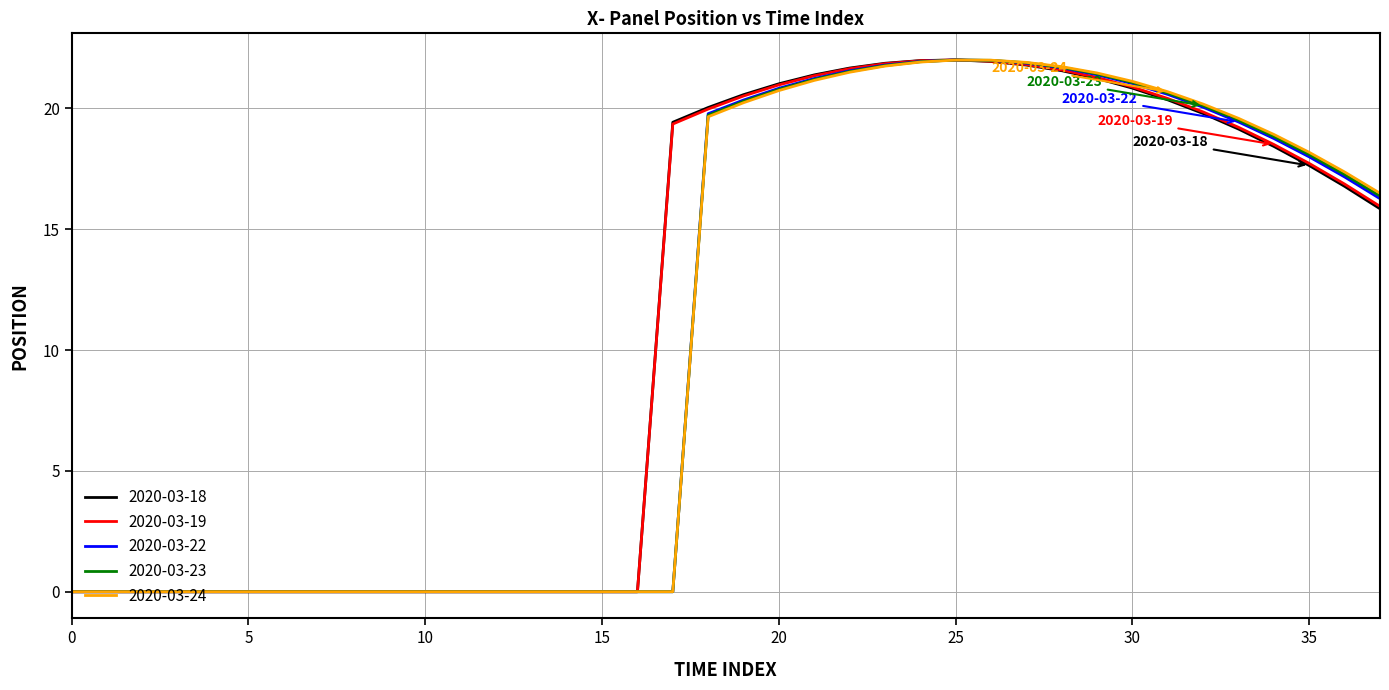

What is the maximum value shown in the chart?

22.0